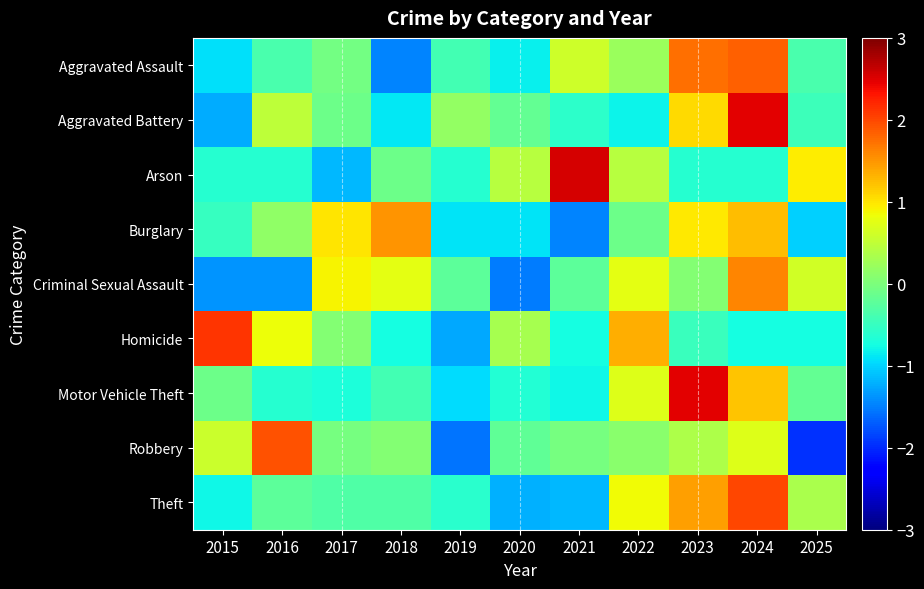

Between 2017 and 2021, which series saw the biggest shift?

Arson